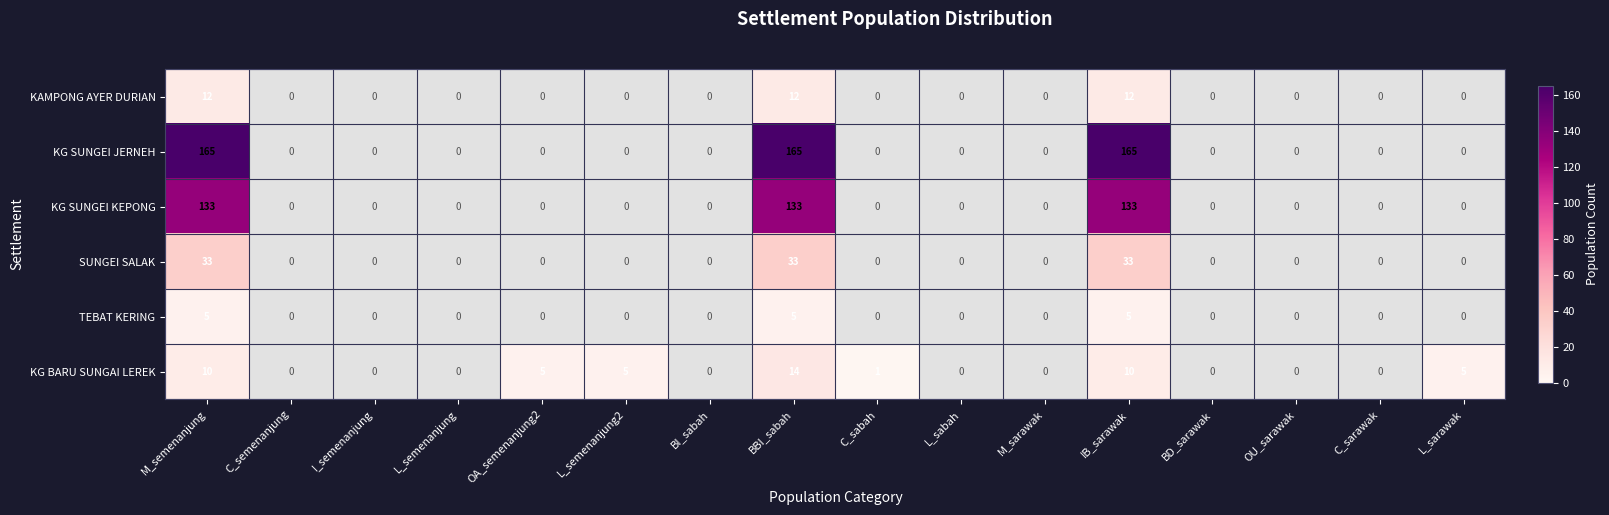

At how many categories does at least one series exceed 5?

3